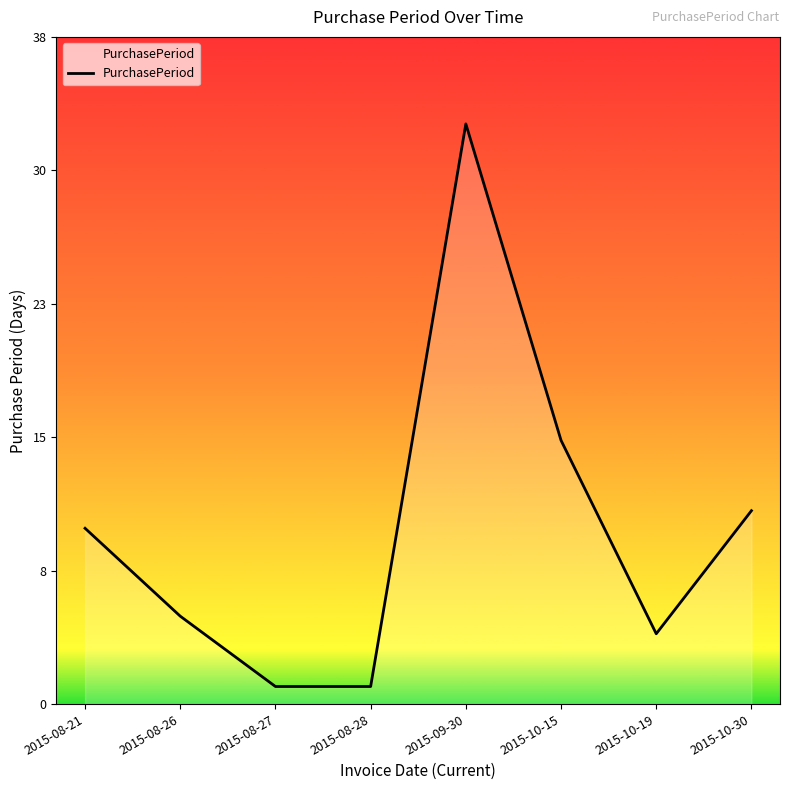

Is this an area chart (filled region under the line)?

Yes